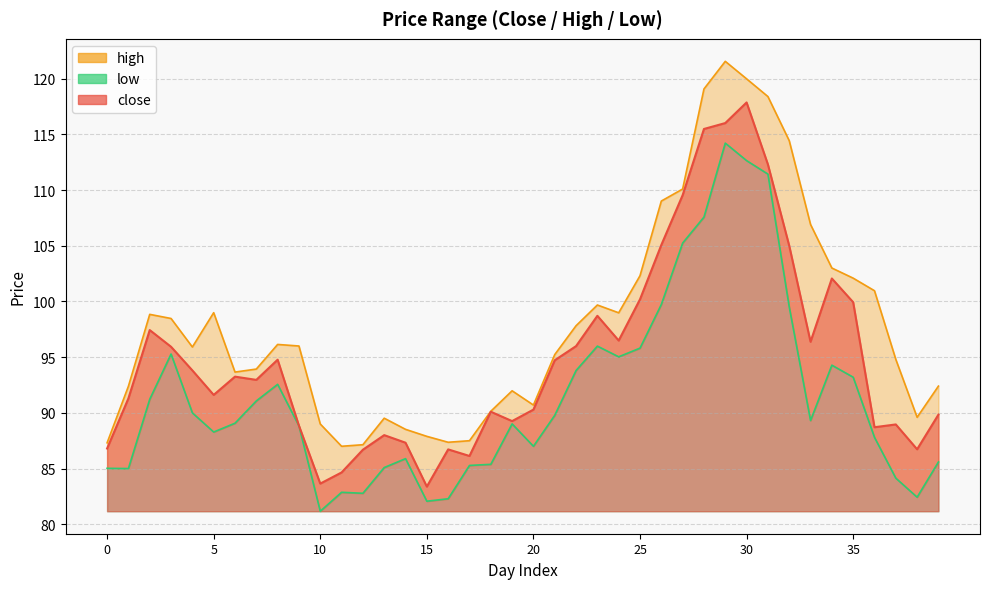

At which label is close closest to 100?

35